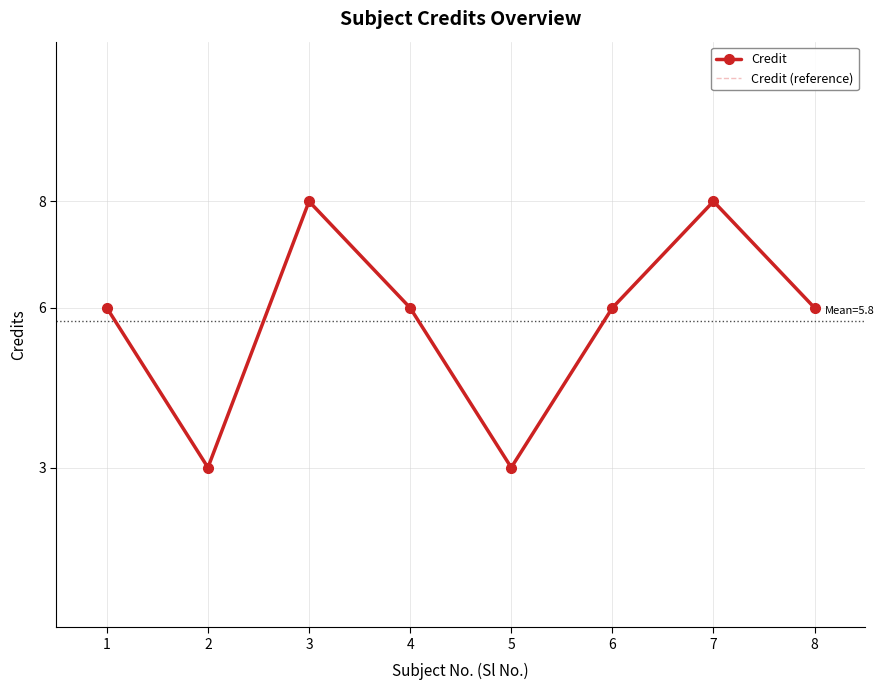

Which series has the largest range (max minus min)?

Credit